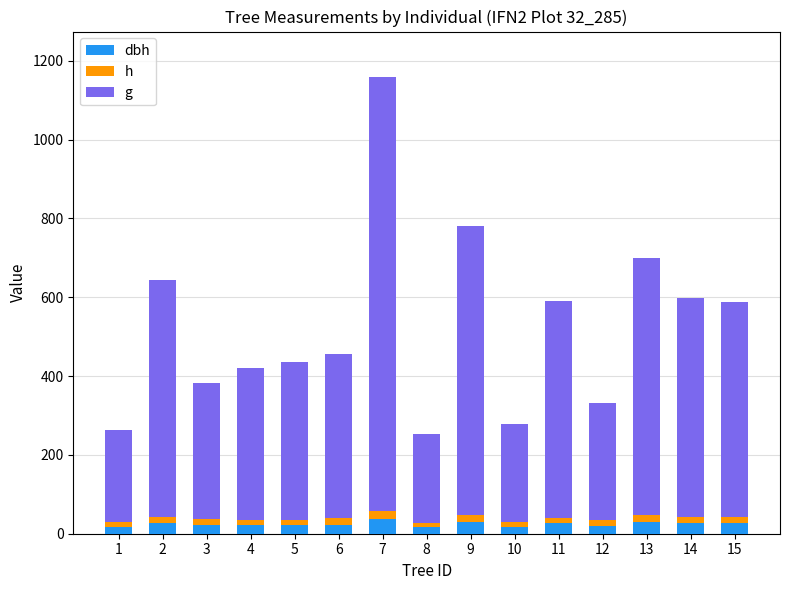

At which category is the sum across all series the highest?

7